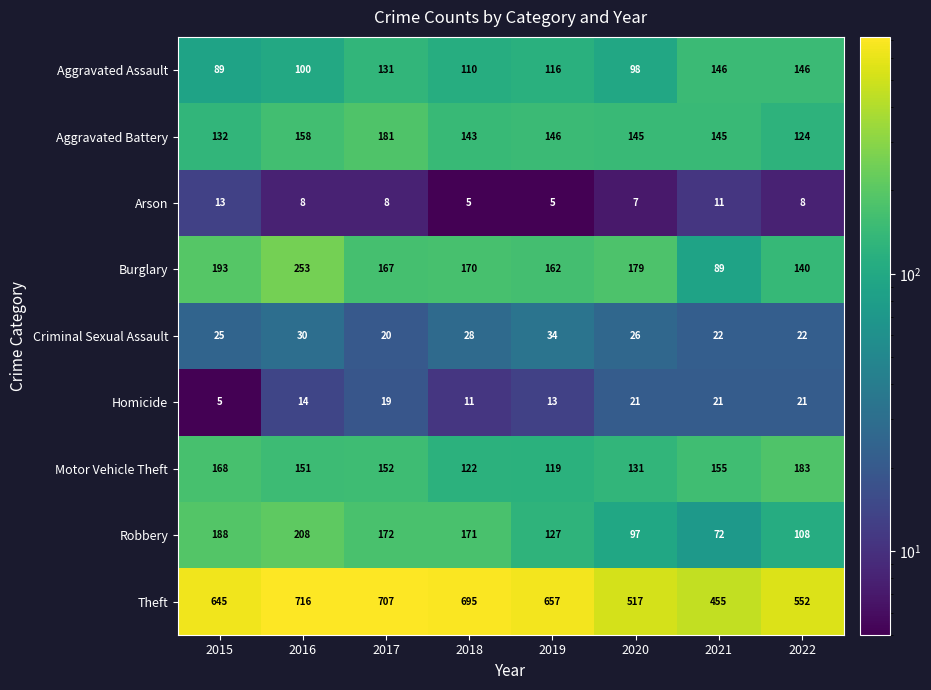

How many distinct data groups are displayed?

9